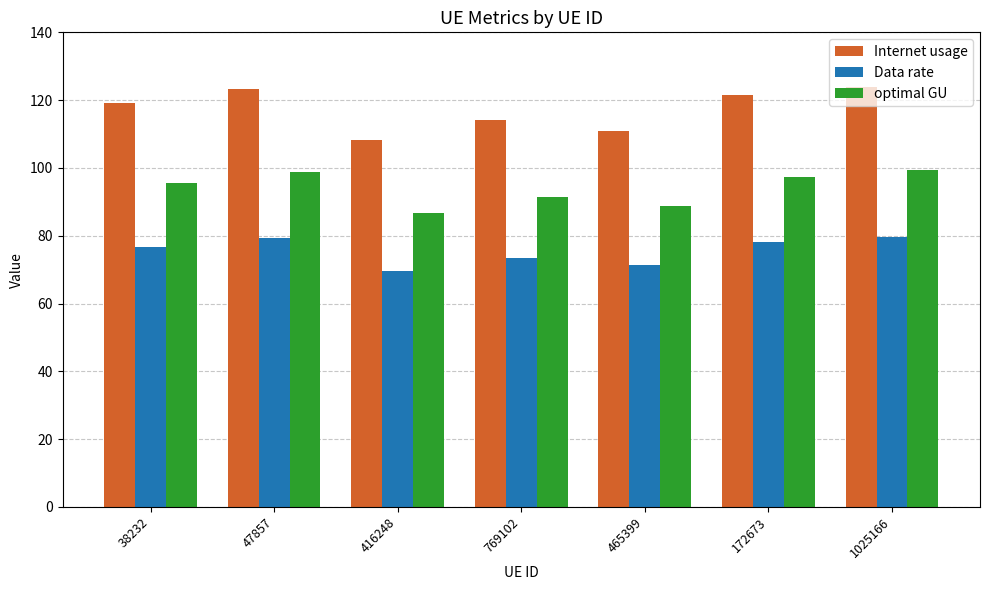

Where is Internet usage nearest to the value 116?

769102